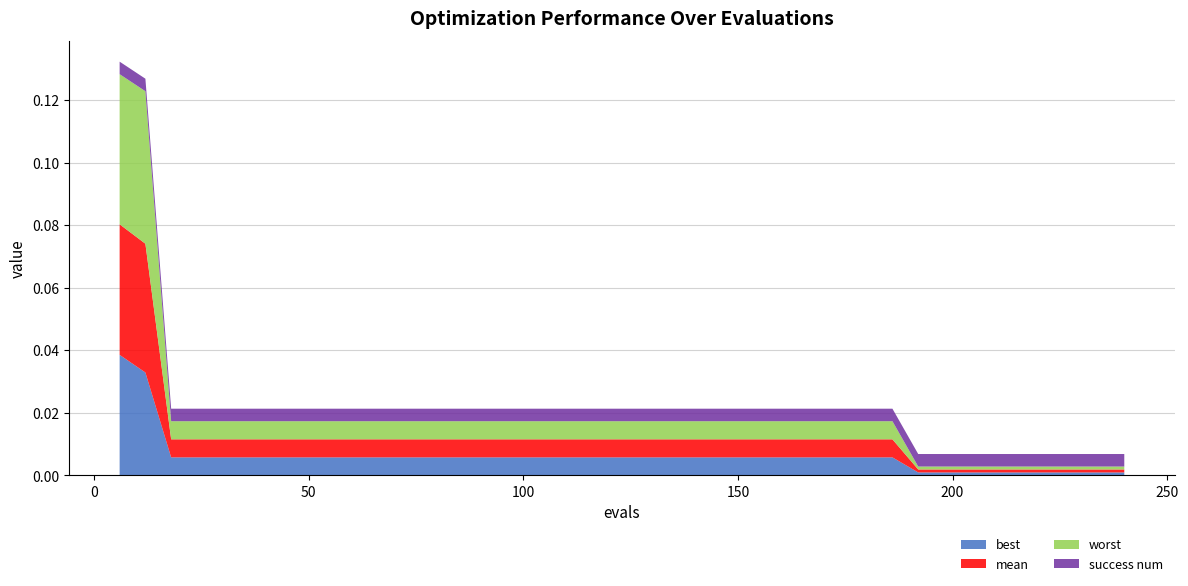

What are all the series names shown in the legend?

best, mean, worst, success num